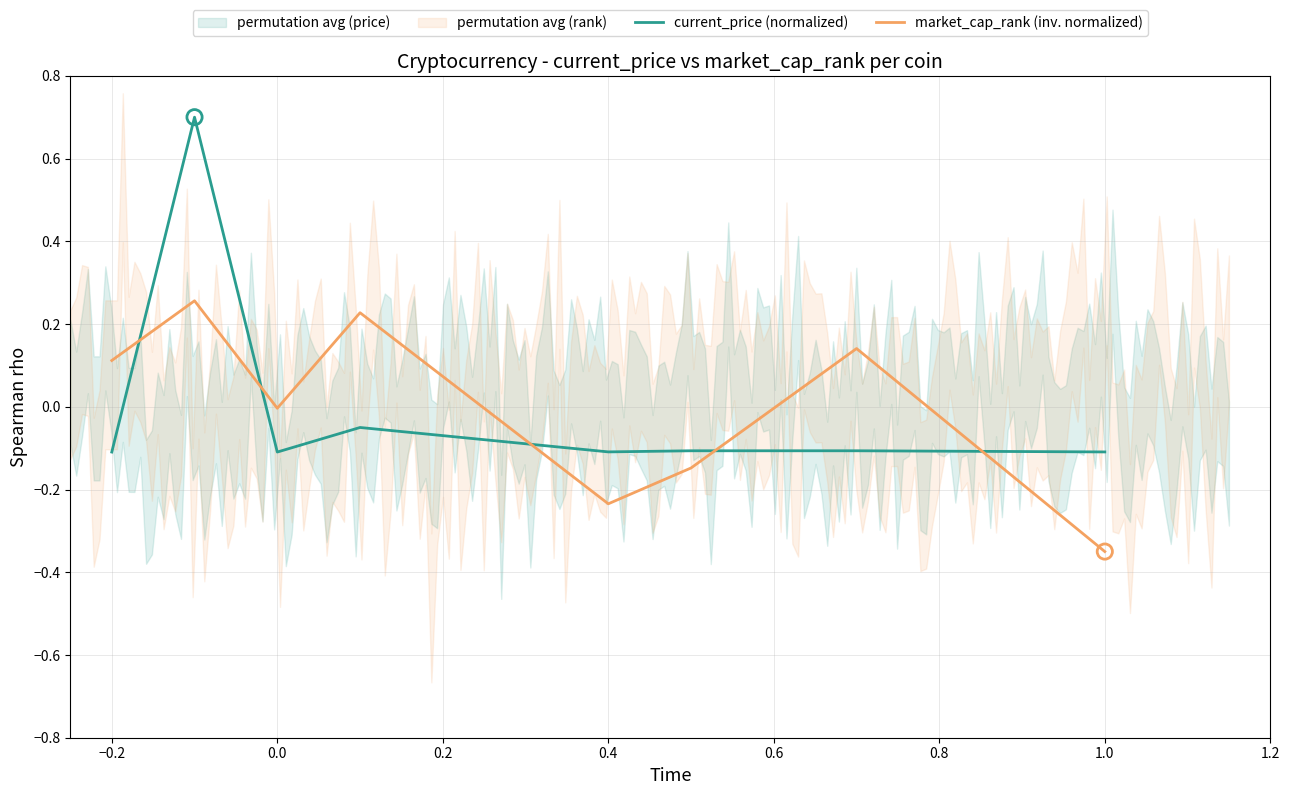

Which series reaches the minimum Y coordinate?

market_cap_rank (inv. normalized)